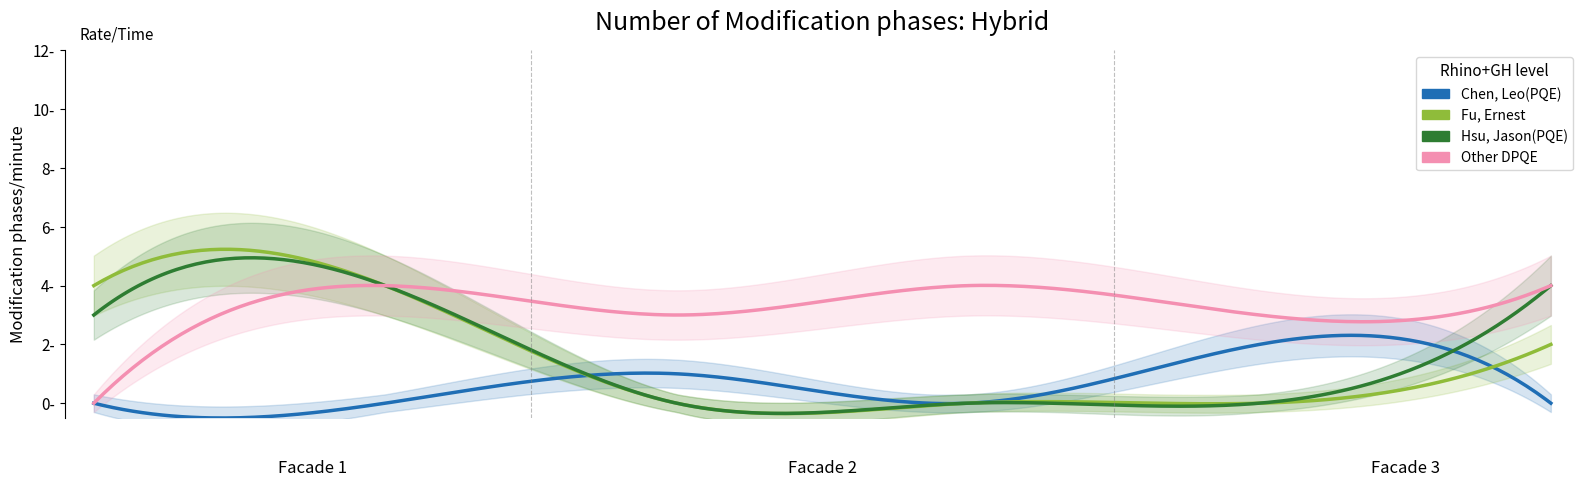

How many series are shown in this chart?

4